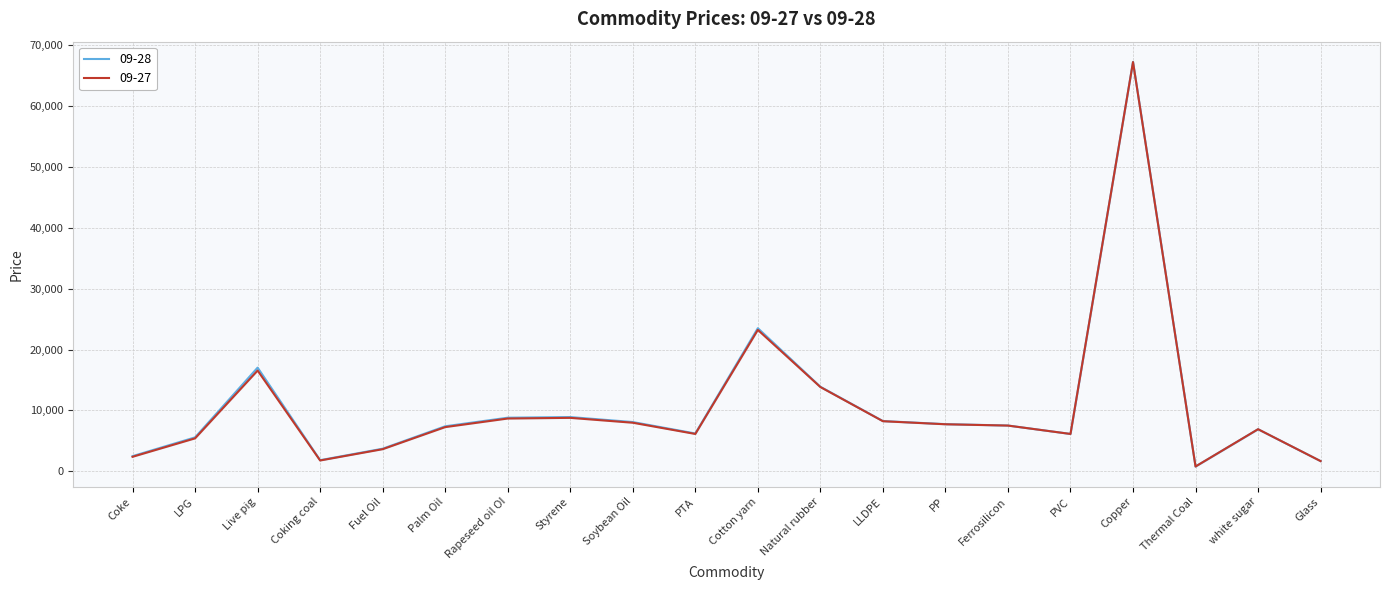

Which series has the widest spread of values?

09-28